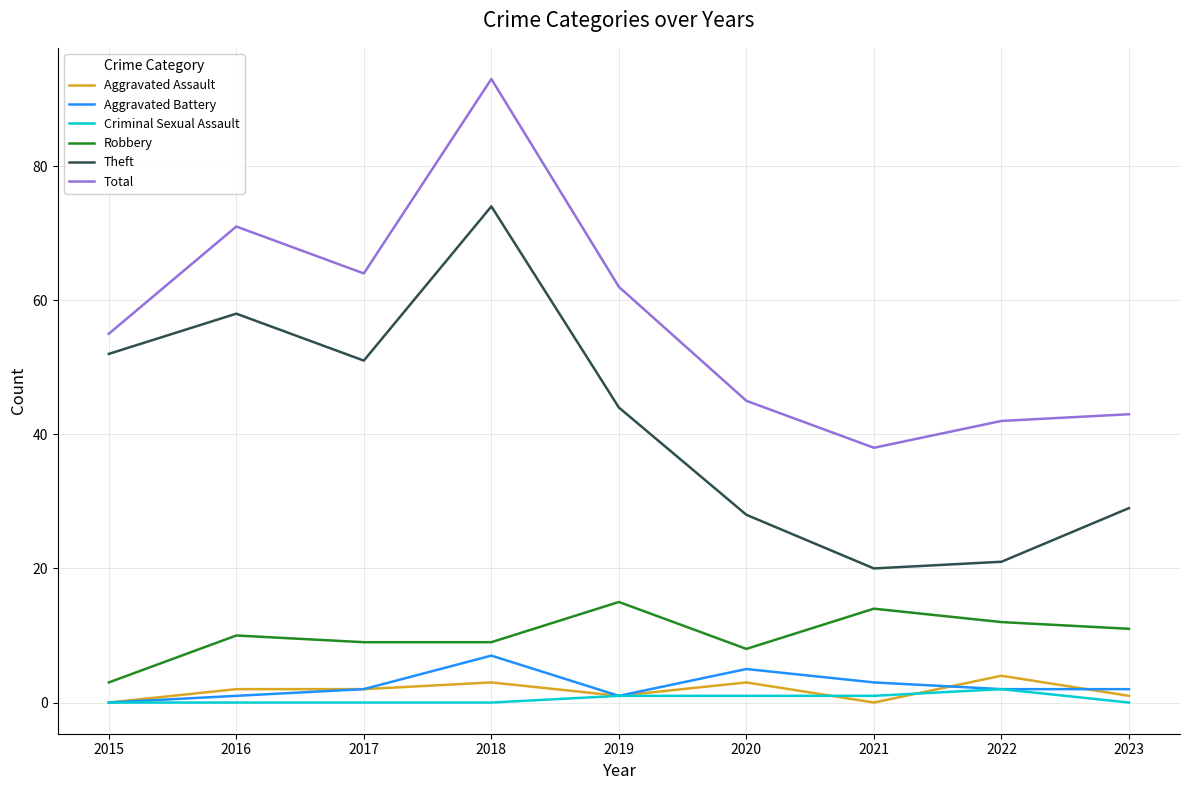

True or false: Aggravated Assault has a value of 2 at 2016.

True